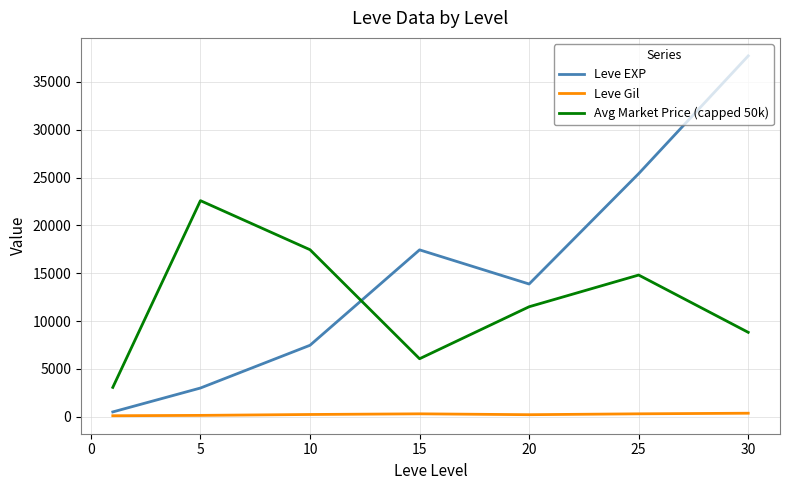

What is the maximum value for Avg Market Price (capped 50k)?

22586.8